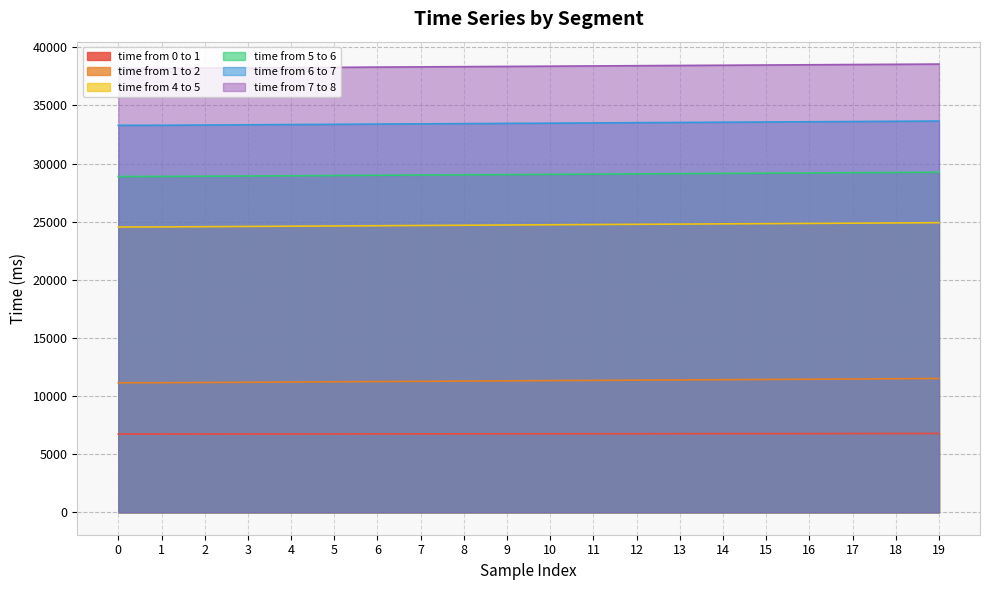

True or false: time from 0 to 1 has more than 0 interior local peaks.

False